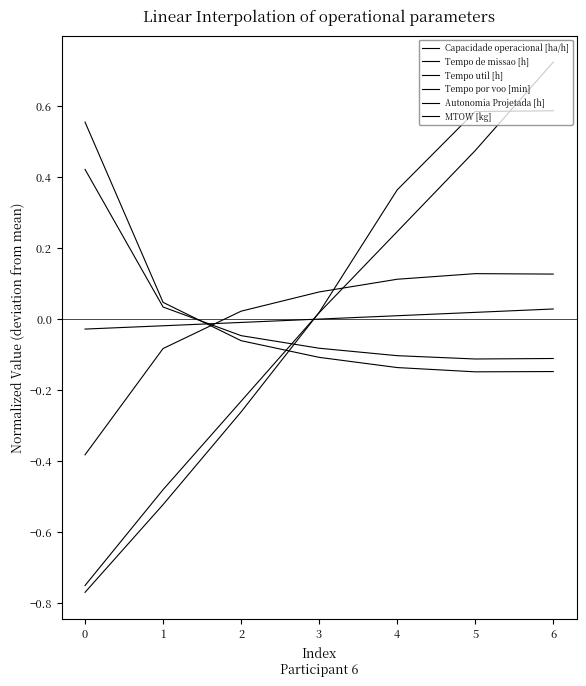

Is this an area chart (filled region under the line)?

No